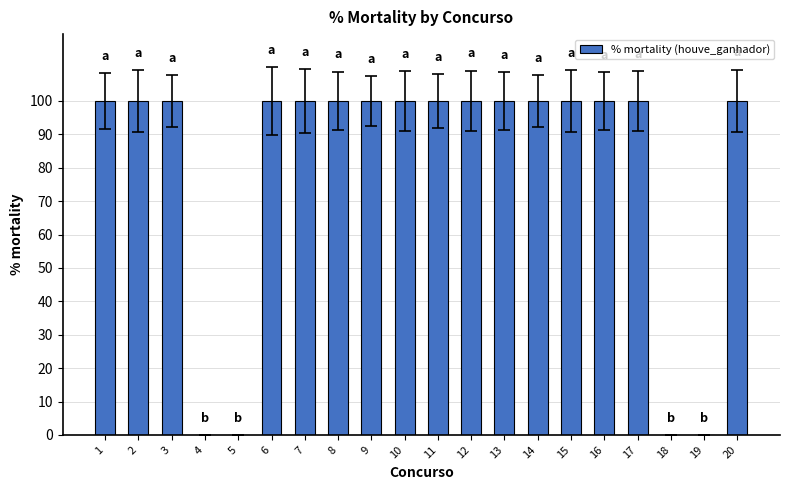

Does the chart contain stacked bars?

No